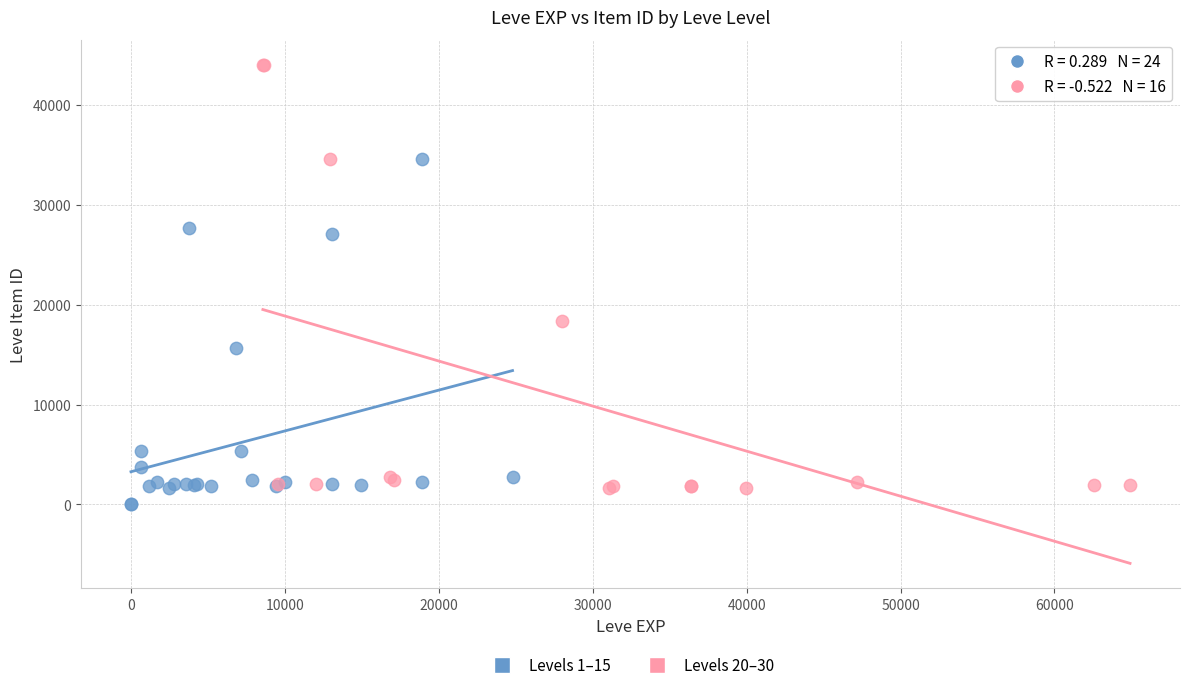

Which series has the widest spread of Y values?

Levels 20–30